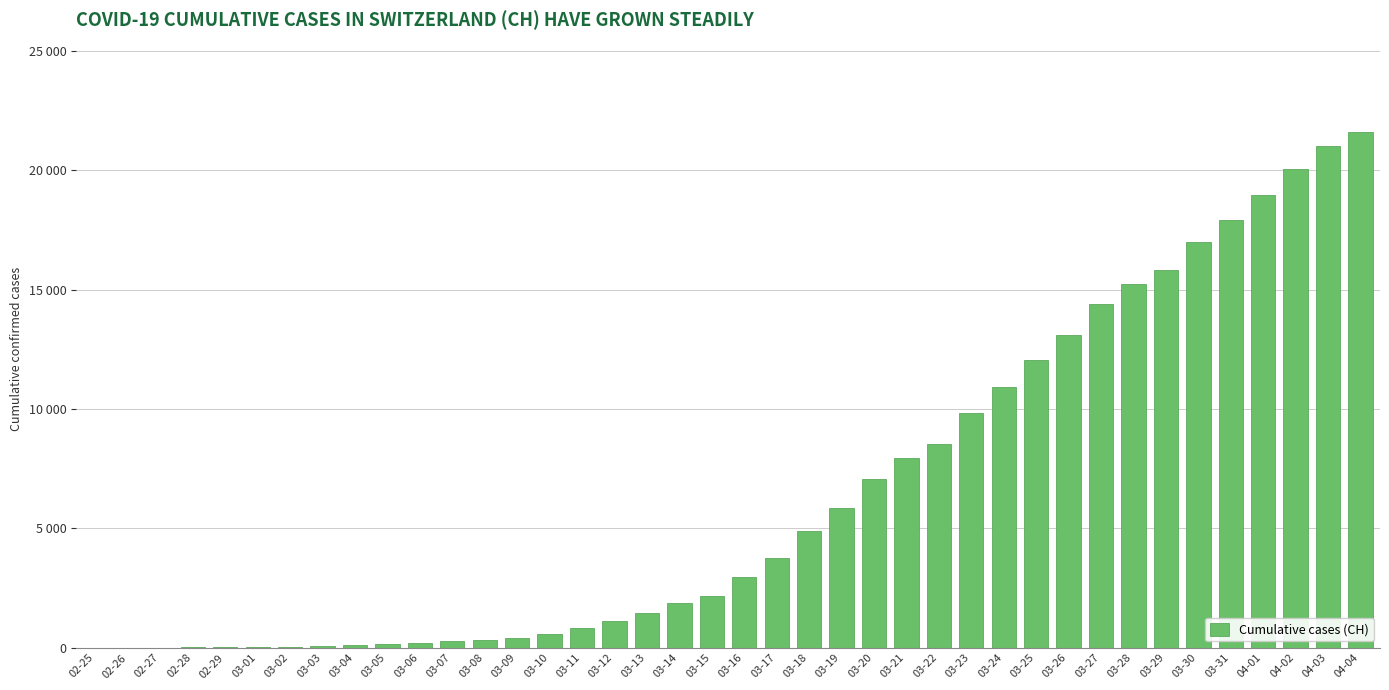

Are the bars horizontal?

No